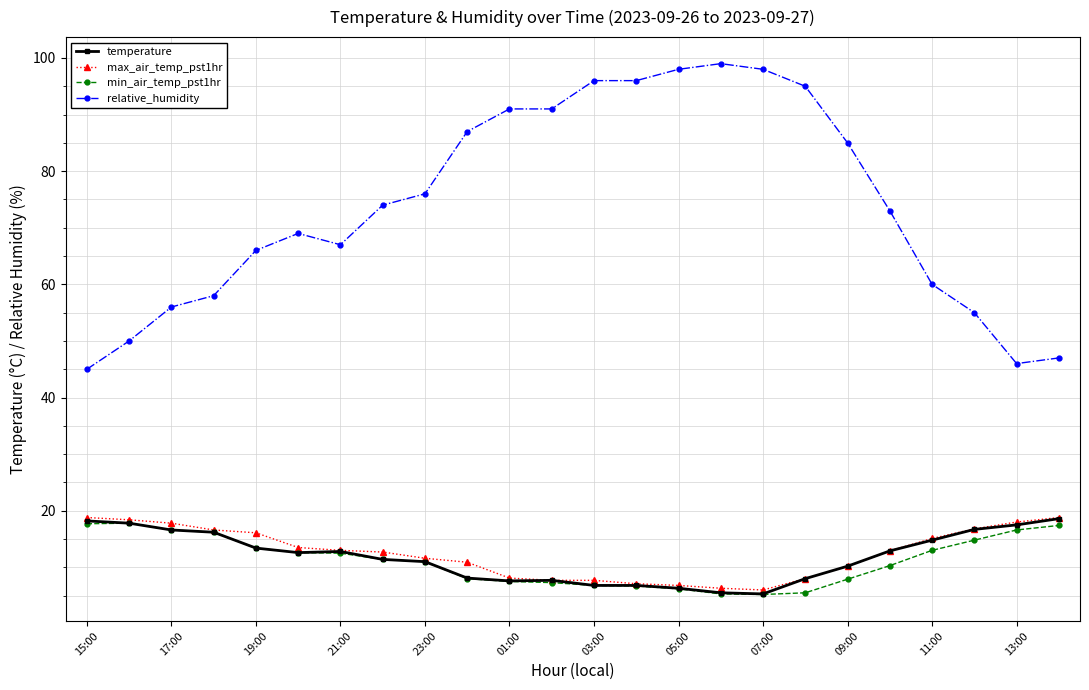

True or false: min_air_temp_pst1hr has more than 0 interior local peaks.

True